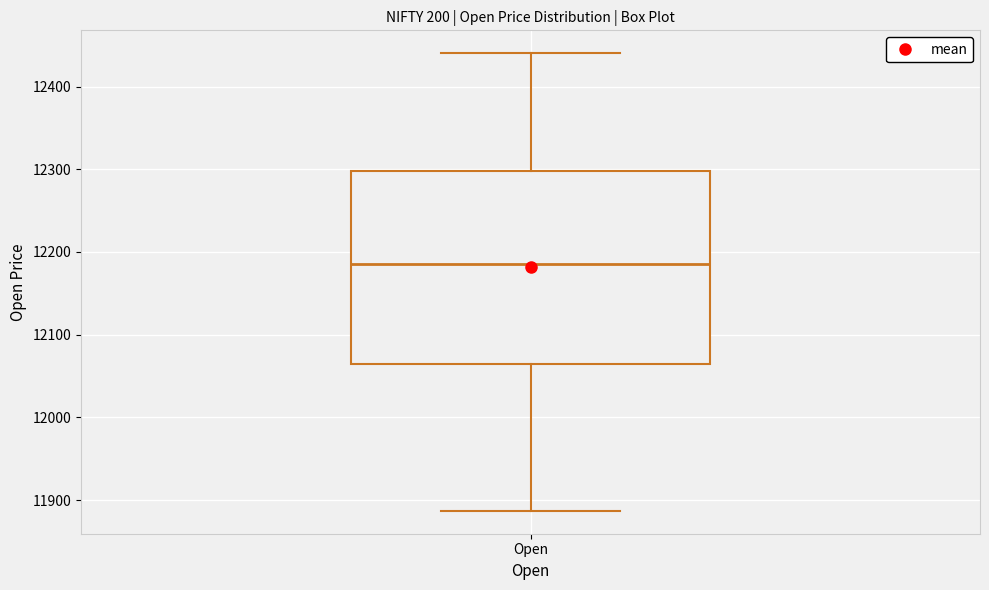

Where does the median line of the box for Open sit on the y-axis? The values are not printed on the chart, so give them approximately, as read against the axis.

12190